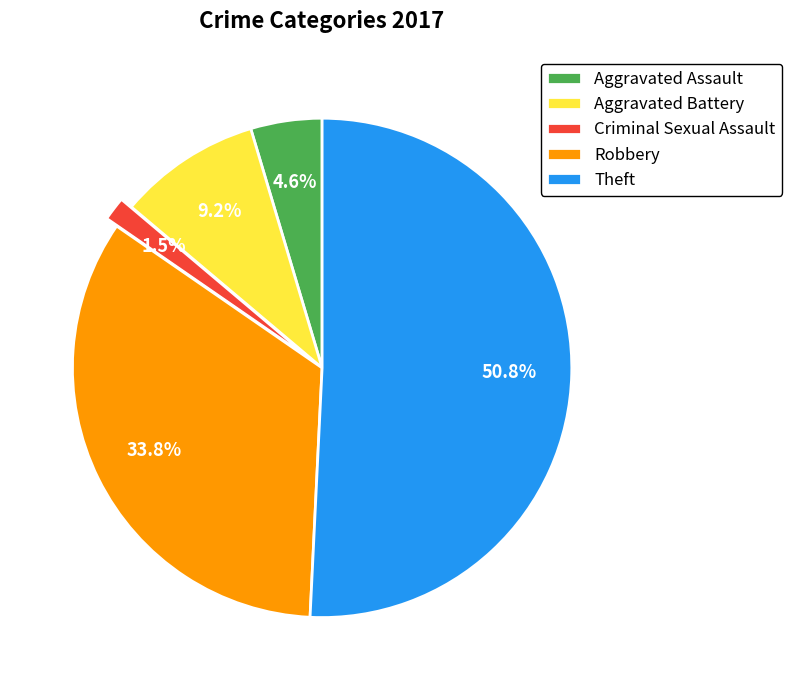

Which slice is the largest?

Theft